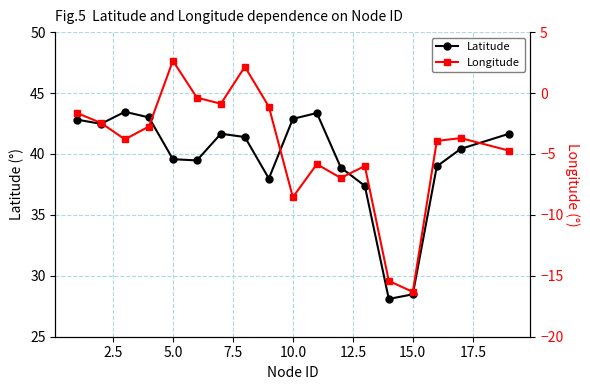

True or false: Latitude has more than 2 points higher than both neighbors.

True